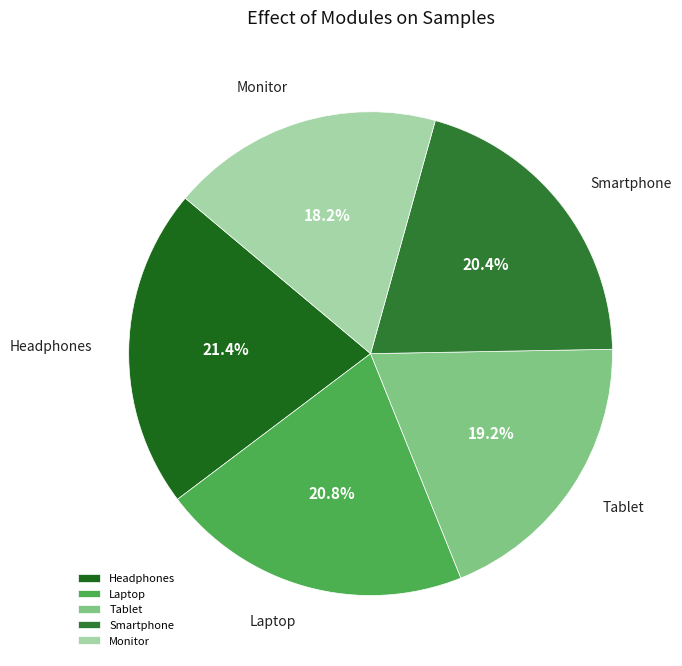

What is the ratio of the value at Monitor to the value at Headphones?

0.9